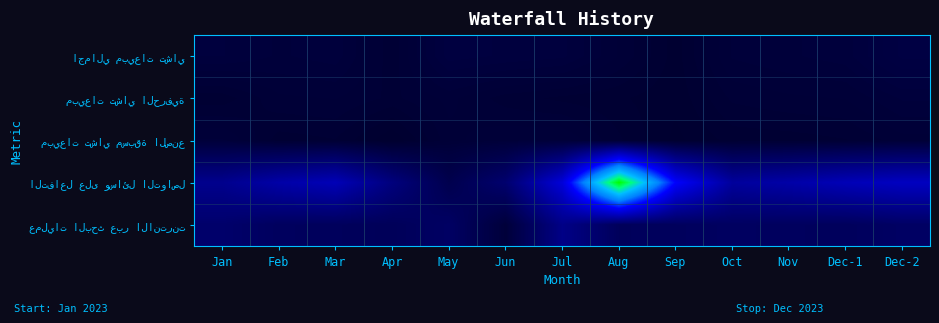

Between Sep and Oct, which is larger?

Oct